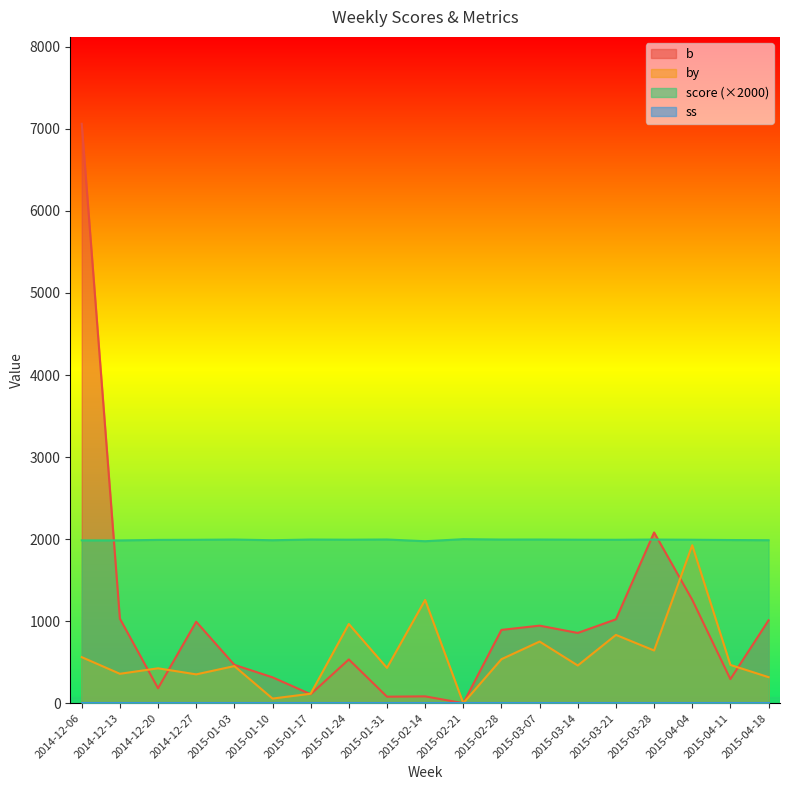

Is the value of b at 2015-03-21 greater than the value of score (×2000) at 2015-03-07?

No